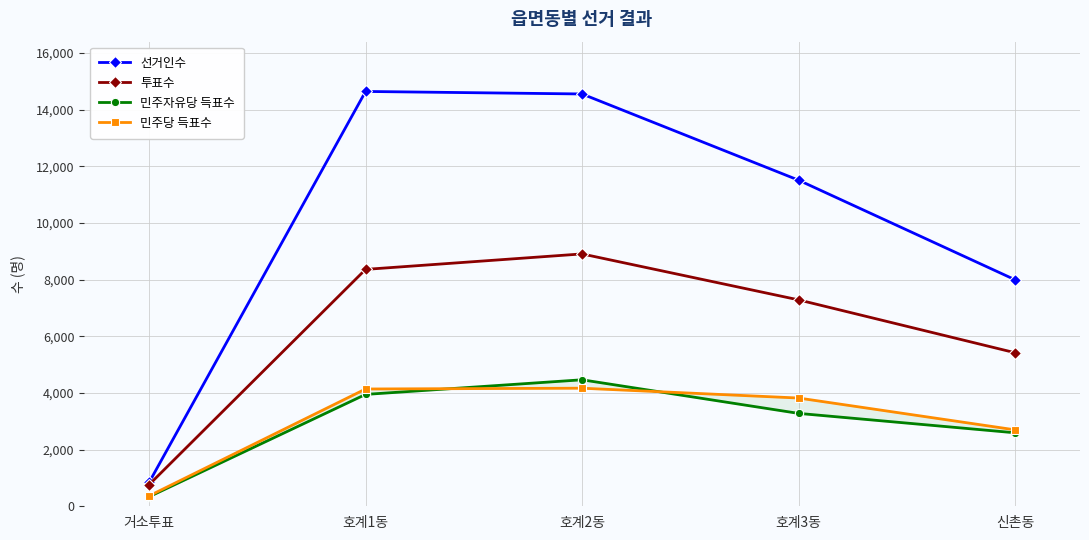

Reading left to right, what are all the values shown in this chart?

선거인수: 841	14643	14554	11511	7996
투표수: 762	8362	8908	7286	5420
민주자유당 득표수: 336	3949	4465	3279	2594
민주당 득표수: 367	4140	4168	3821	2698